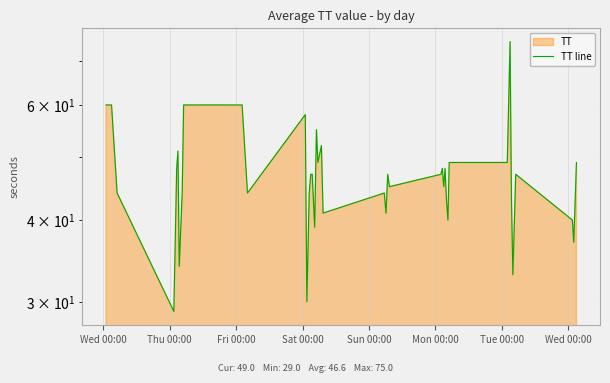

What is the greatest value displayed?

75